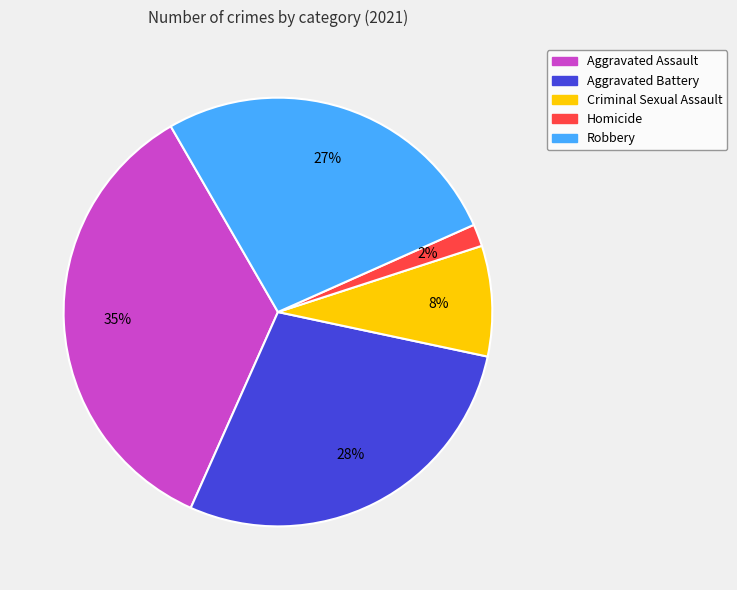

Which has a higher value, Homicide or Aggravated Battery?

Aggravated Battery